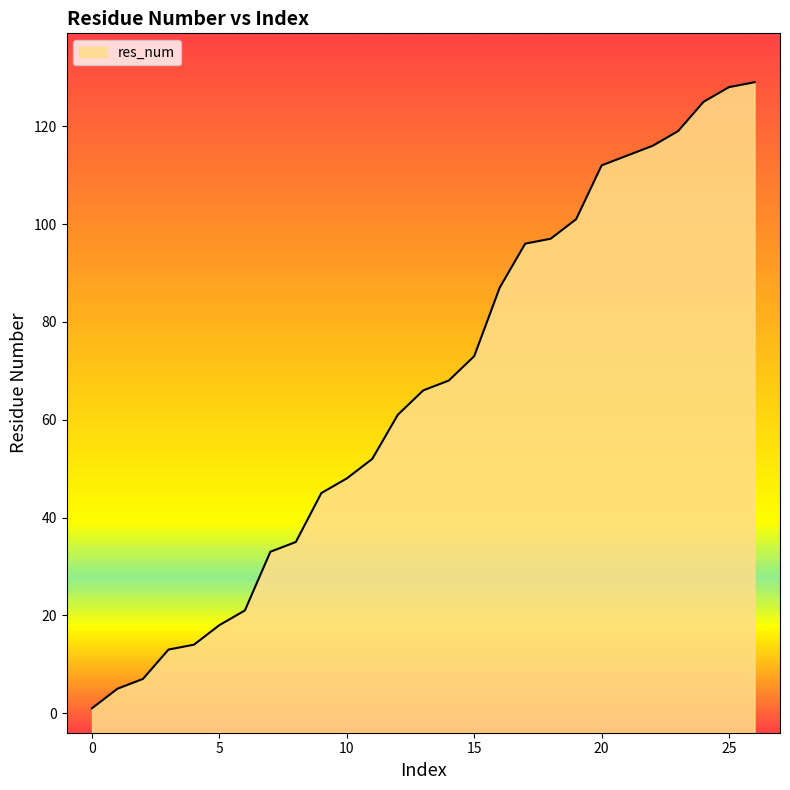

Is it true that the value at 6 is 11?

False